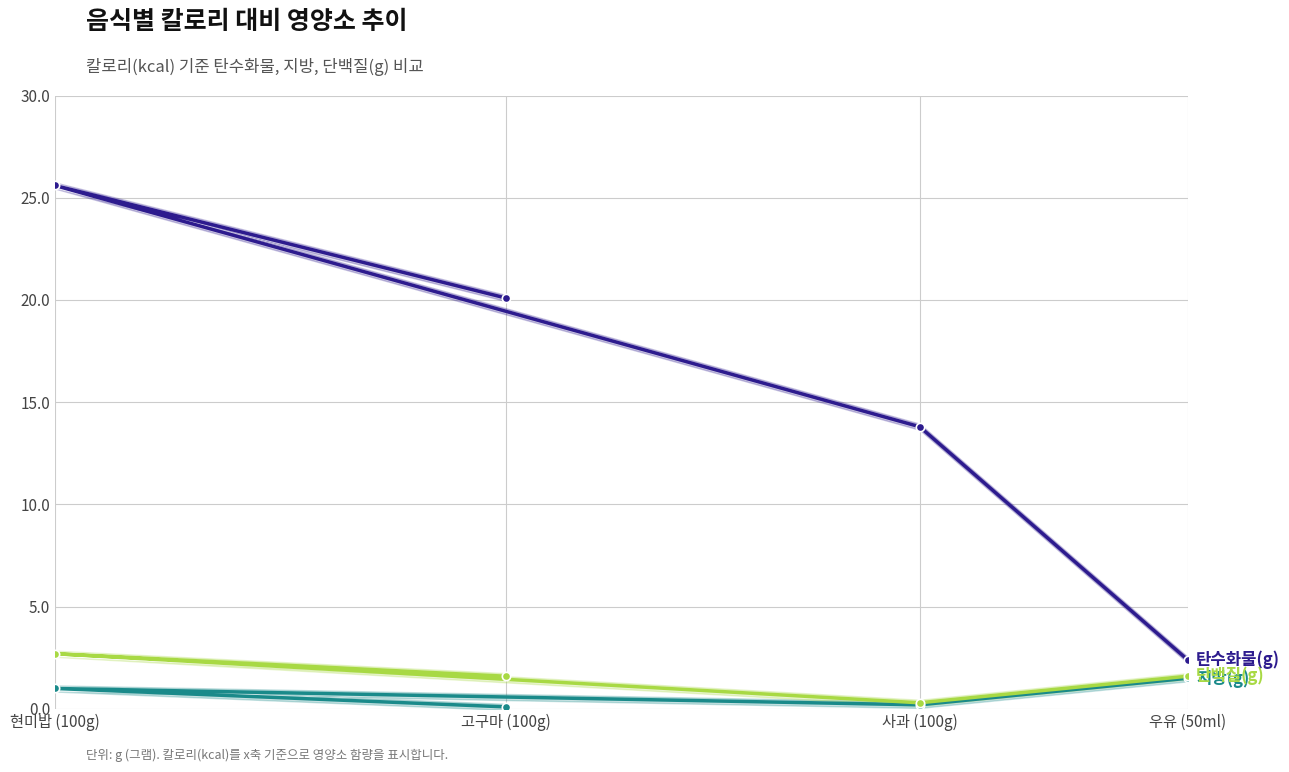

Reading right to left, list all the values displayed in this chart.

탄수화물(g): 2.4	13.8	25.6	20.1
지방(g): 1.5	0.2	1.0	0.1
단백질(g): 1.6	0.3	2.7	1.6